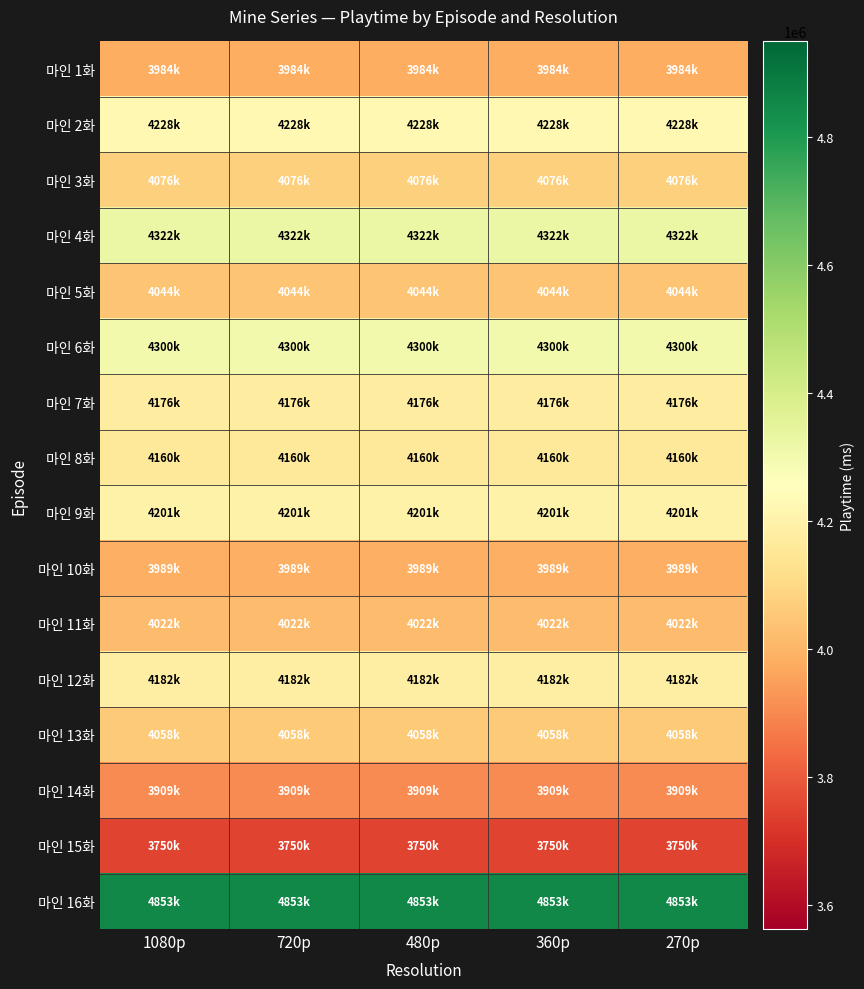

Reading left to right, transcribe all the data shown in this chart.

마인 1화: 1080p=3984000	720p=3984000	480p=3984000	360p=3984000	270p=3984000
마인 2화: 1080p=4228000	720p=4228000	480p=4228000	360p=4228000	270p=4228000
마인 3화: 1080p=4076000	720p=4076000	480p=4076000	360p=4076000	270p=4076000
마인 4화: 1080p=4322000	720p=4322000	480p=4322000	360p=4322000	270p=4322000
마인 5화: 1080p=4044000	720p=4044000	480p=4044000	360p=4044000	270p=4044000
마인 6화: 1080p=4300000	720p=4300000	480p=4300000	360p=4300000	270p=4300000
마인 7화: 1080p=4176000	720p=4176000	480p=4176000	360p=4176000	270p=4176000
마인 8화: 1080p=4160000	720p=4160000	480p=4160000	360p=4160000	270p=4160000
마인 9화: 1080p=4201000	720p=4201000	480p=4201000	360p=4201000	270p=4201000
마인 10화: 1080p=3989000	720p=3989000	480p=3989000	360p=3989000	270p=3989000
마인 11화: 1080p=4022000	720p=4022000	480p=4022000	360p=4022000	270p=4022000
마인 12화: 1080p=4182000	720p=4182000	480p=4182000	360p=4182000	270p=4182000
마인 13화: 1080p=4058000	720p=4058000	480p=4058000	360p=4058000	270p=4058000
마인 14화: 1080p=3909000	720p=3909000	480p=3909000	360p=3909000	270p=3909000
마인 15화: 1080p=3750000	720p=3750000	480p=3750000	360p=3750000	270p=3750000
마인 16화: 1080p=4853000	720p=4853000	480p=4853000	360p=4853000	270p=4853000